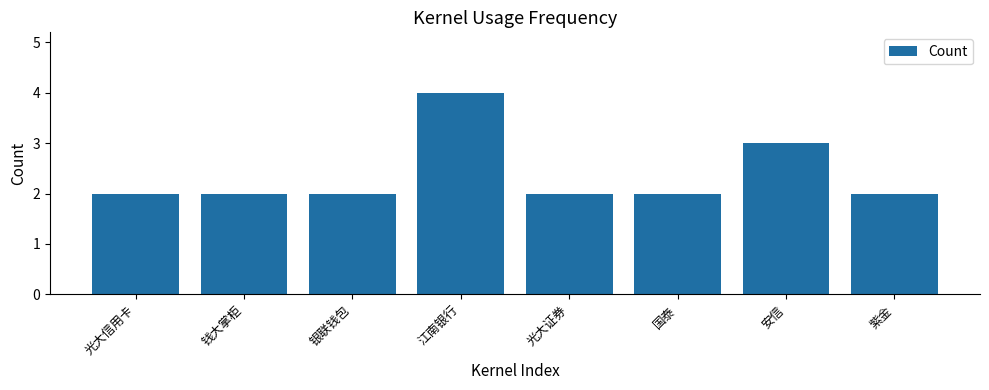

True or false: the data shows 4 at 安信.

False